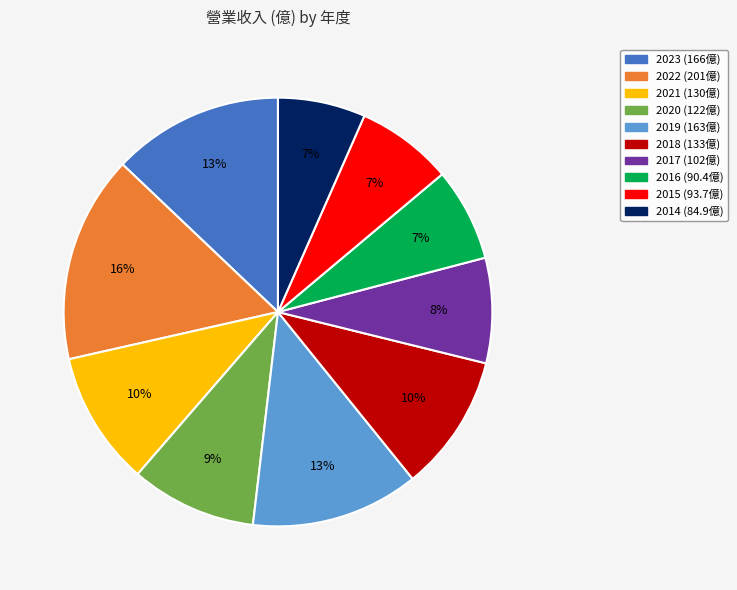

True or false: 2015 accounts for 1% of the total.

False